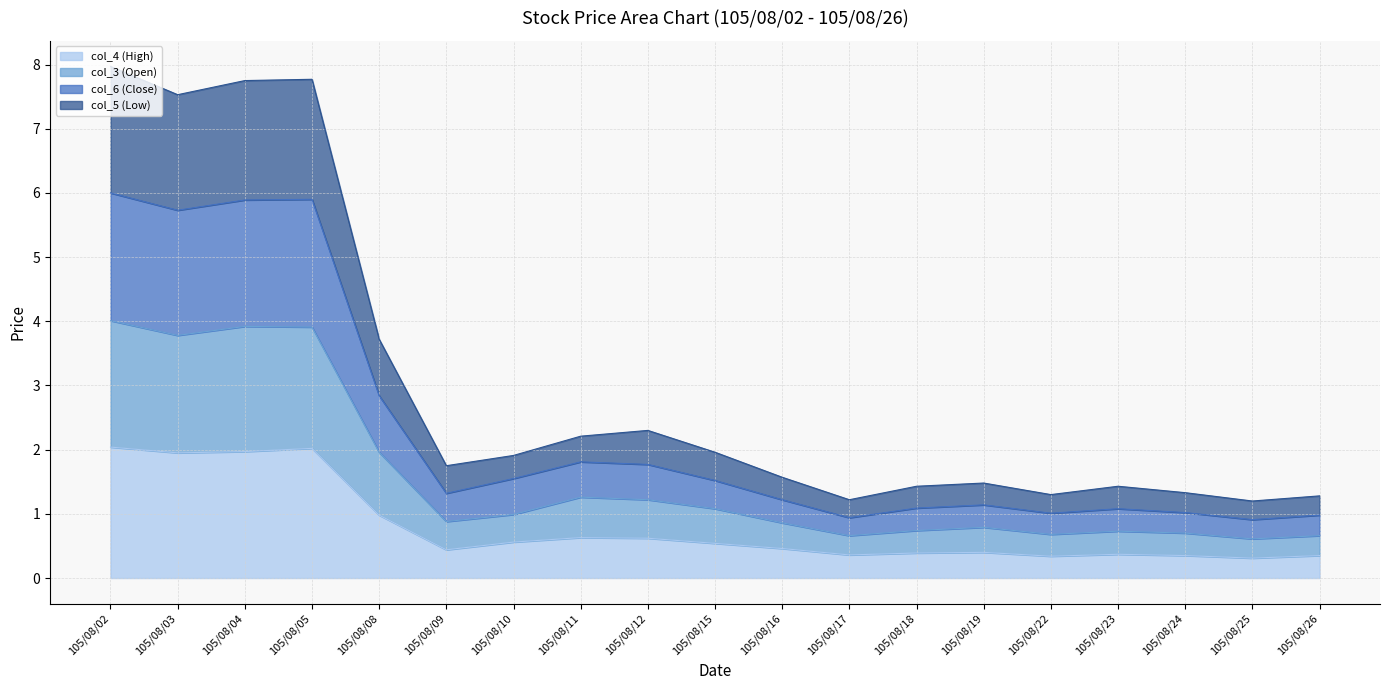

How many lines are shown in the chart?

4